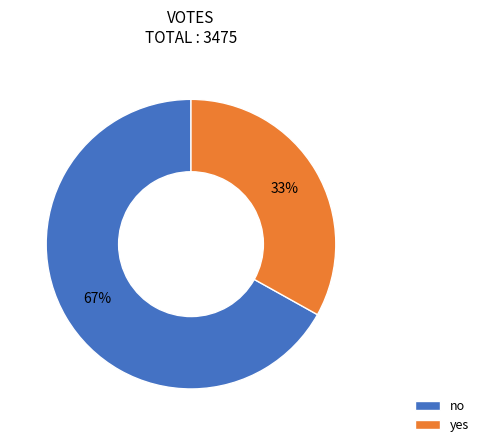

Is no the majority of the pie?

Yes